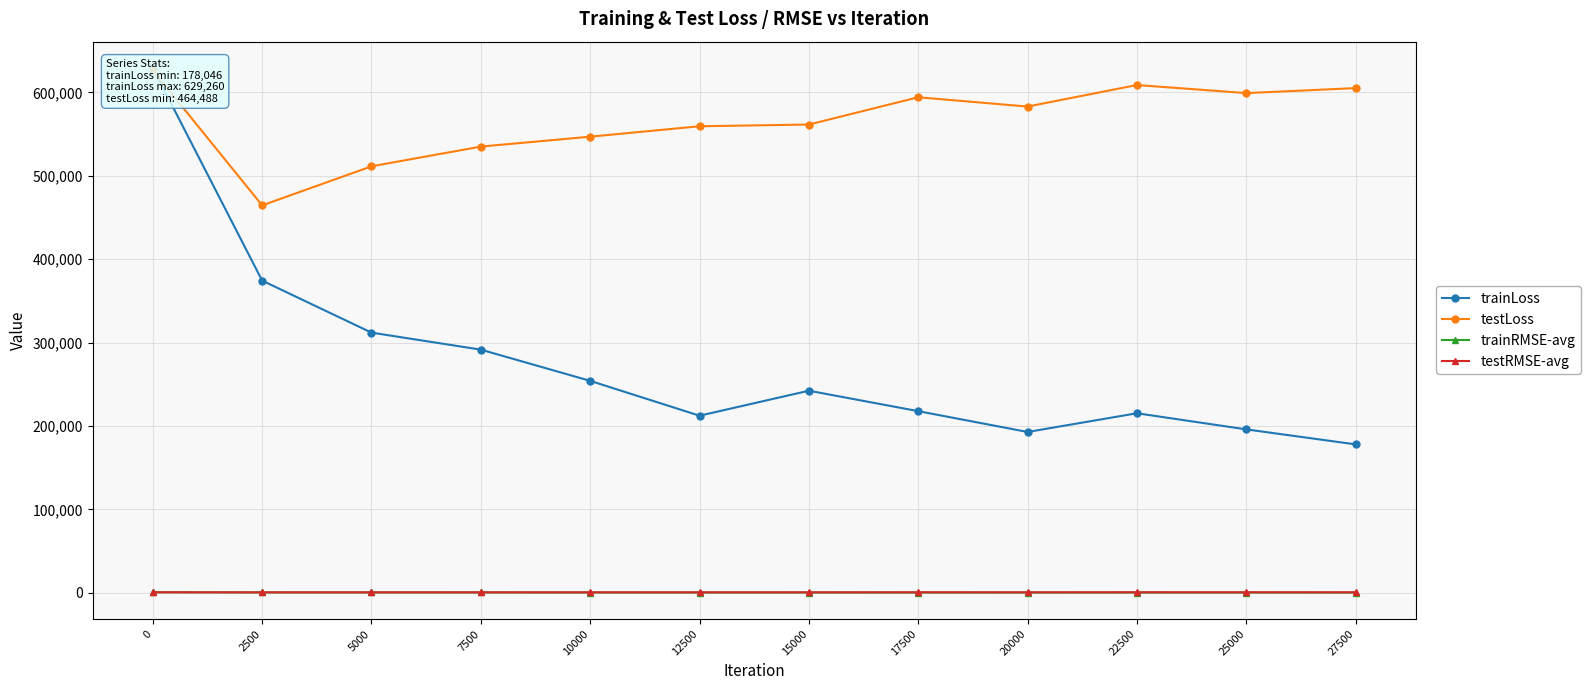

What is the highest value of the testLoss series?

626365.8